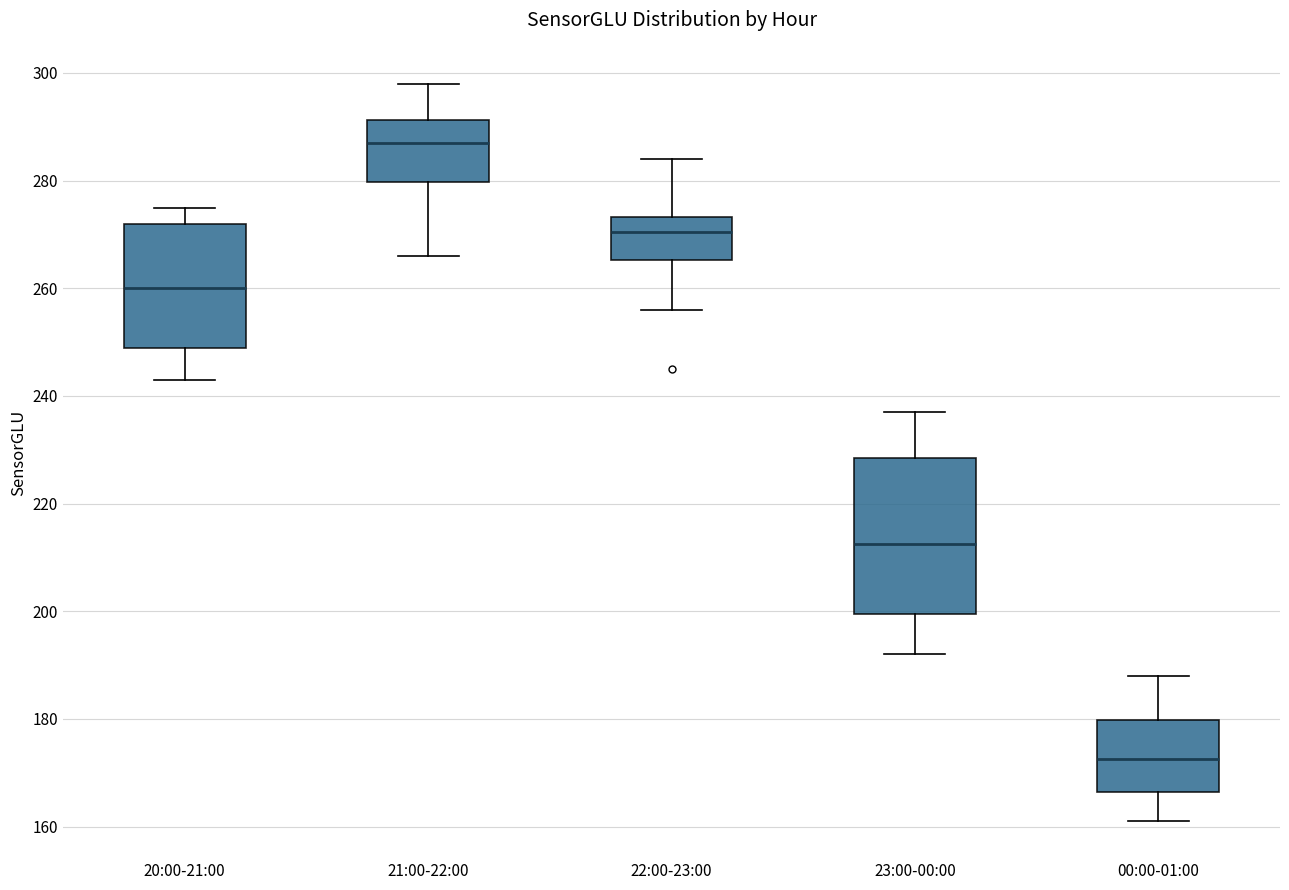

Which box is the tallest, from its lower edge to its upper edge?

23:00-00:00